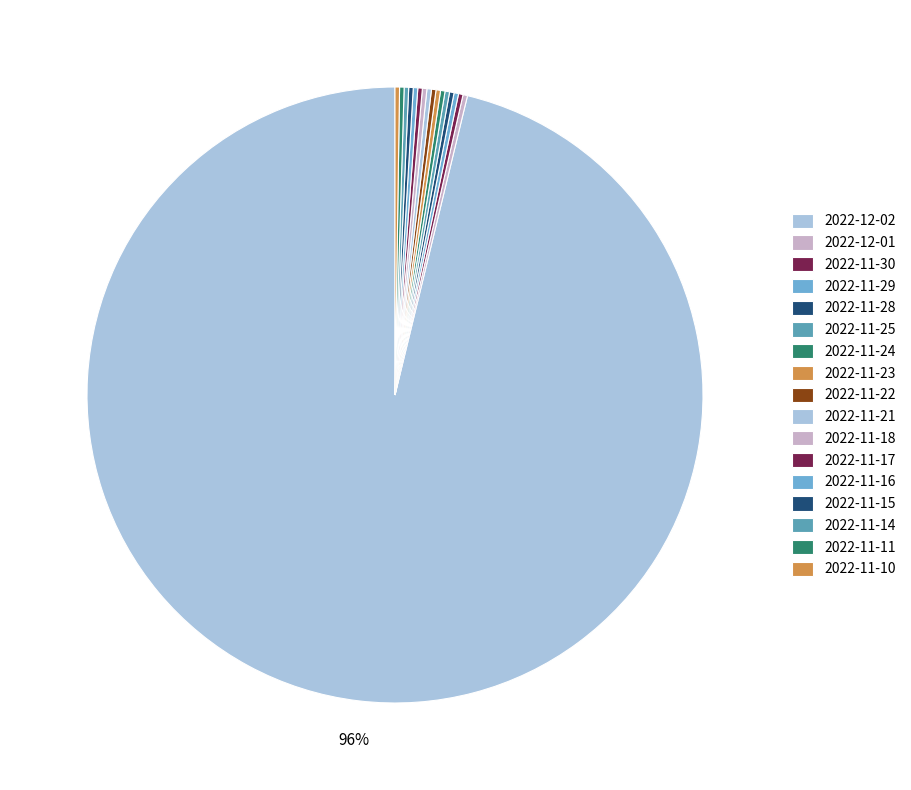

Combined, what portion of the pie is 2022-11-14 and 2022-11-25?

0.5%